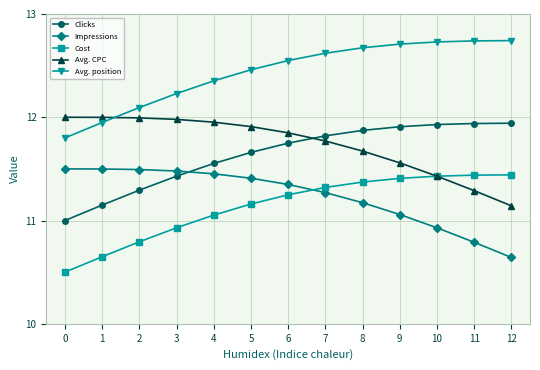

True or false: Cost and Avg. position intersect in this chart.

False